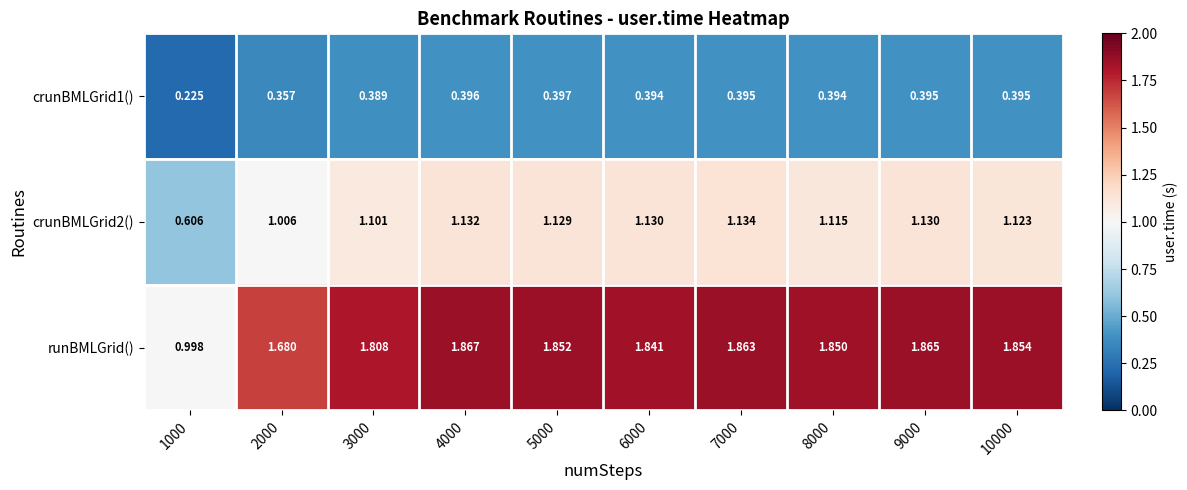

List the series in order of their overall mean, highest first.

runBMLGrid(), crunBMLGrid2(), crunBMLGrid1()